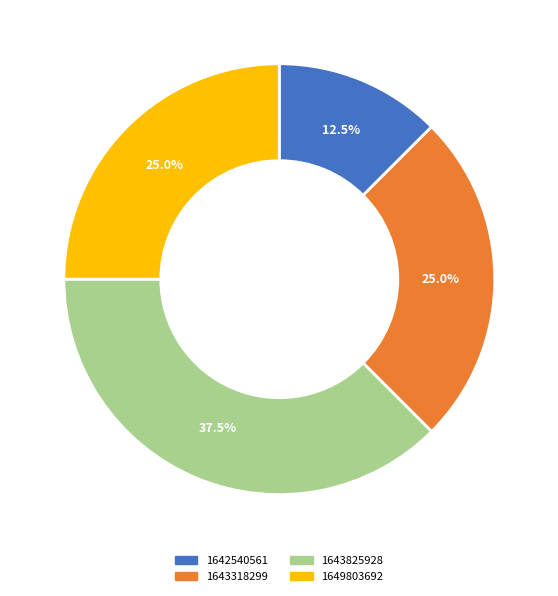

True or false: 1649803692 accounts for 19% of the total.

False